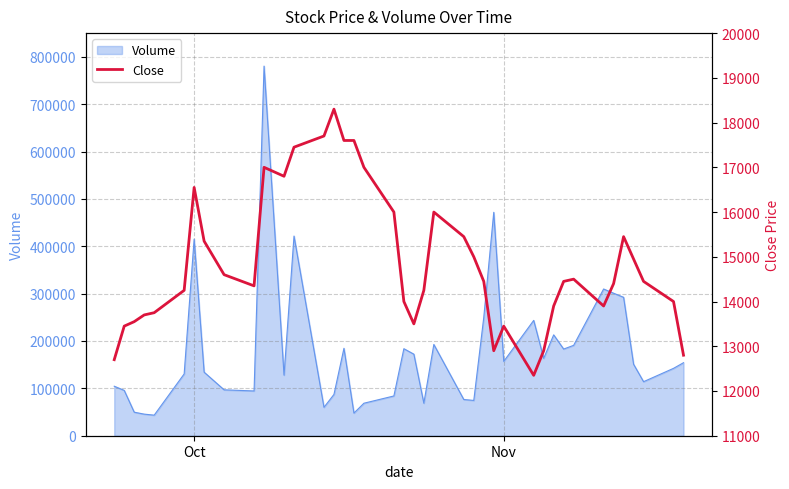

Is it true that Volume equals 274634 at Nov?

False